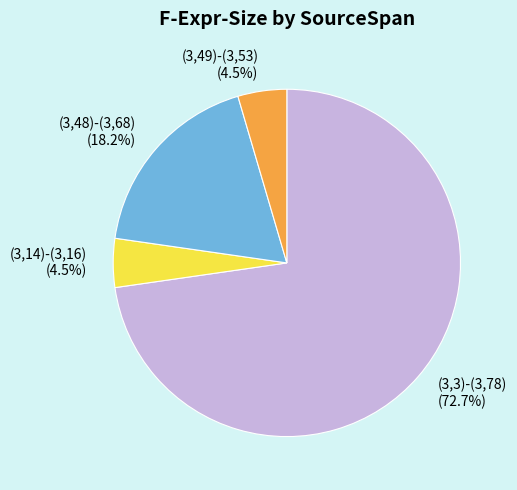

Which has a higher value, (3,14)-(3,16) or (3,48)-(3,68)?

(3,48)-(3,68)